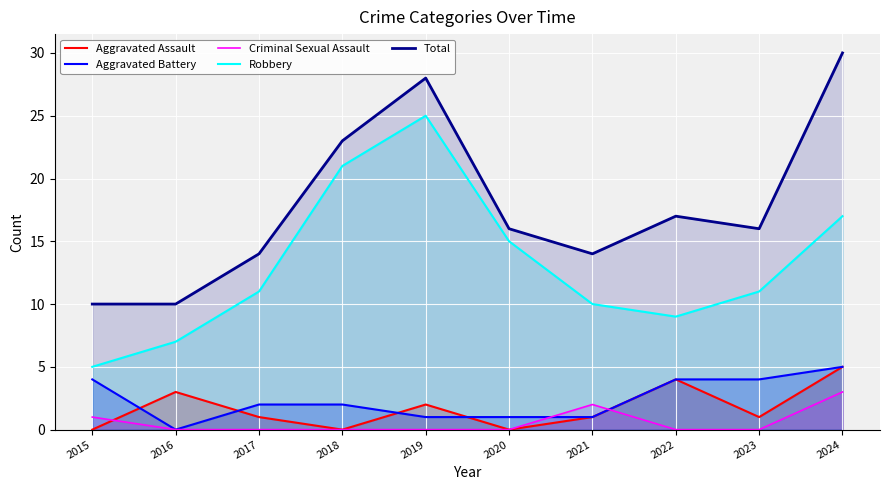

What value does the Aggravated Assault series have at 2024?

5